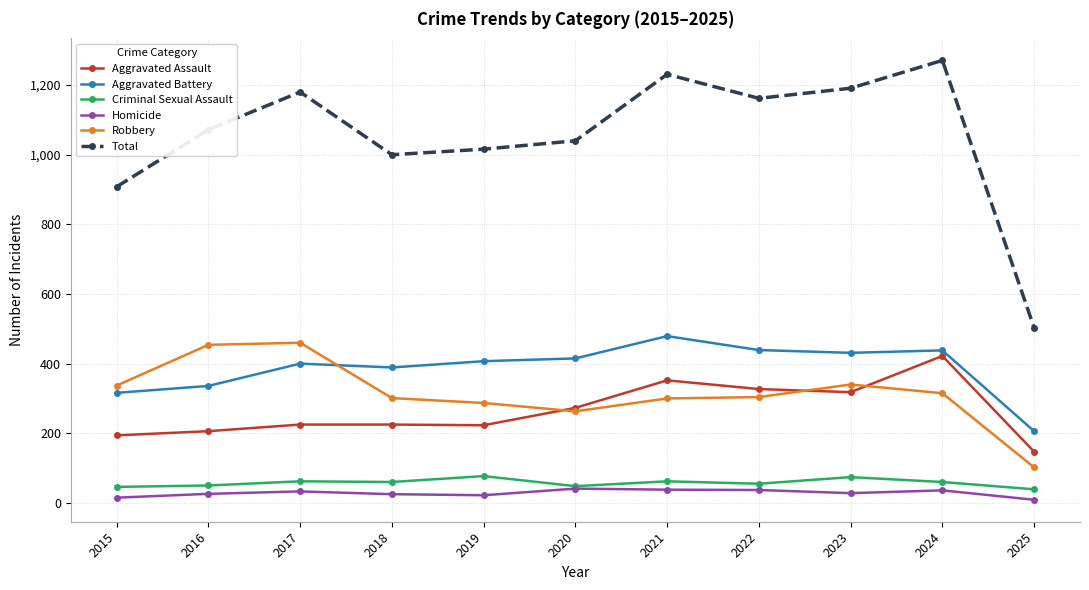

What is the total value across all series at 2024?

2542